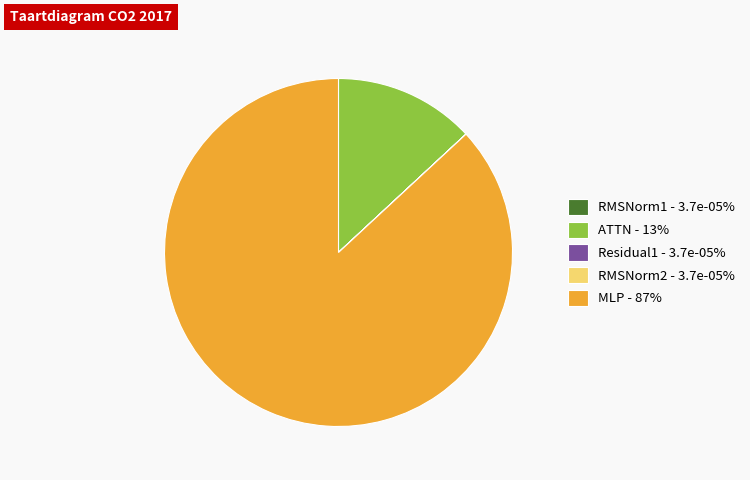

Between MLP - 87% and ATTN - 13%, which is larger?

MLP - 87%